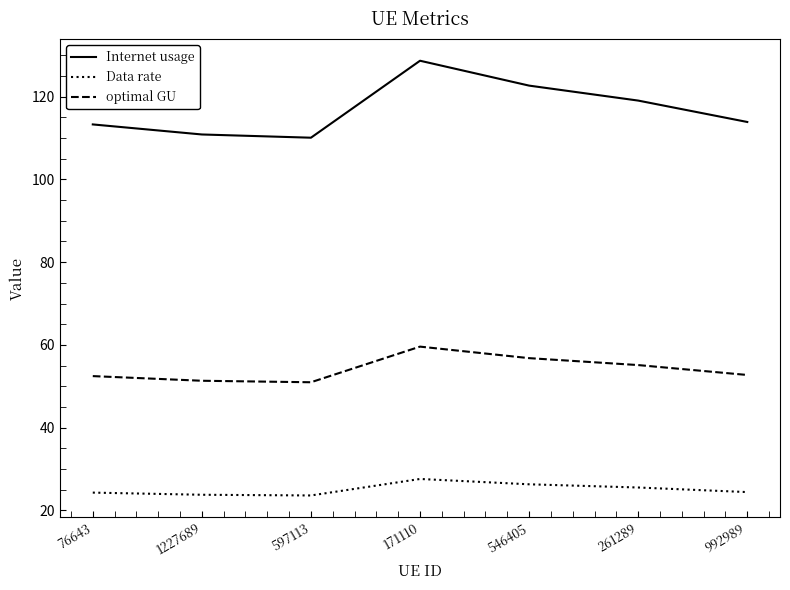

Is it true that optimal GU equals 52.4 at 76643?

True